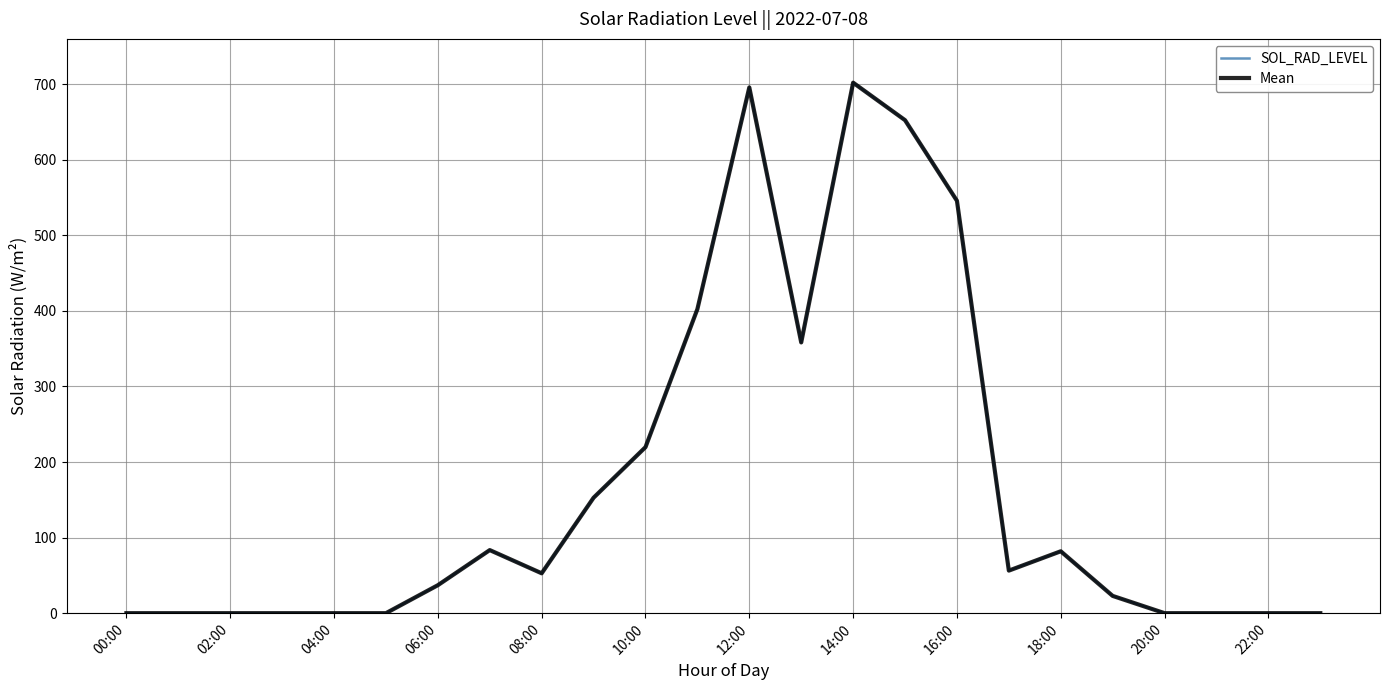

Does the chart display data point markers on the line(s)?

No